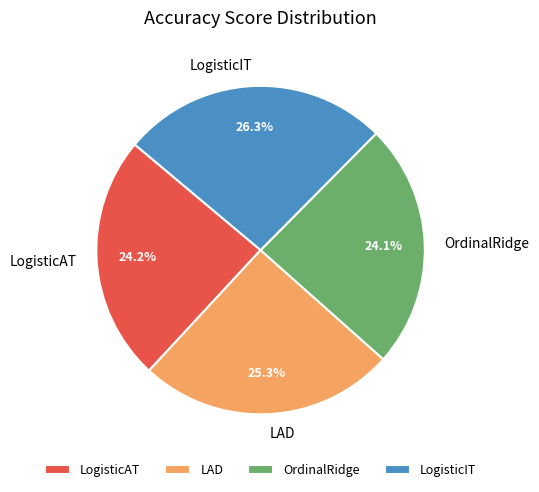

Does LogisticAT represent more than half of the total?

No